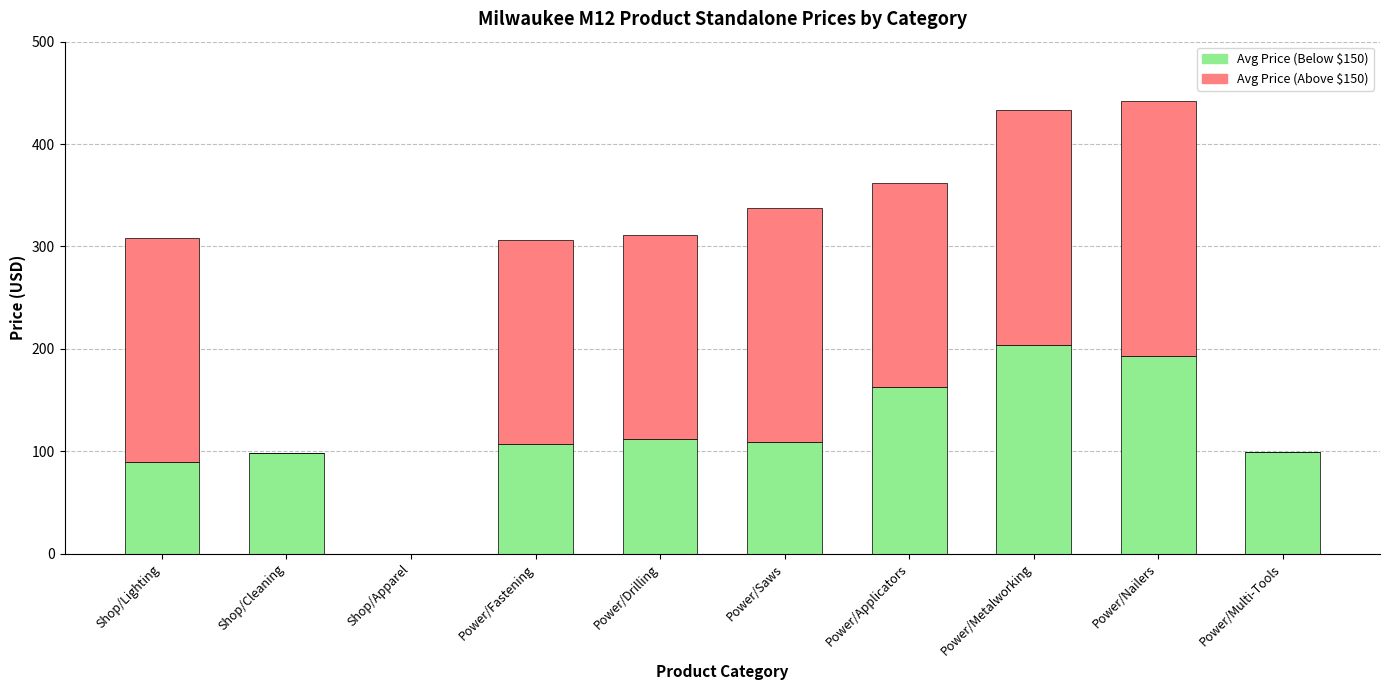

What is the total value across all series at Power/Applicators?

362.0